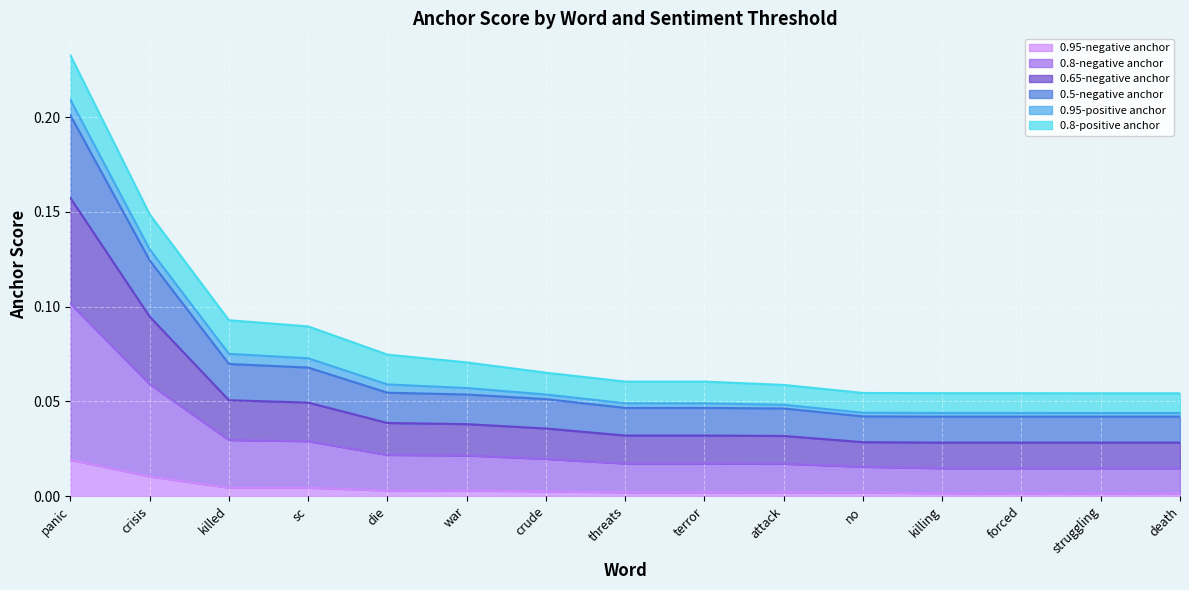

Rank the categories by 0.95-negative anchor value from highest to lowest.

panic, crisis, killed, sc, die, war, crude, threats, terror, attack, no, killing, forced, struggling, death